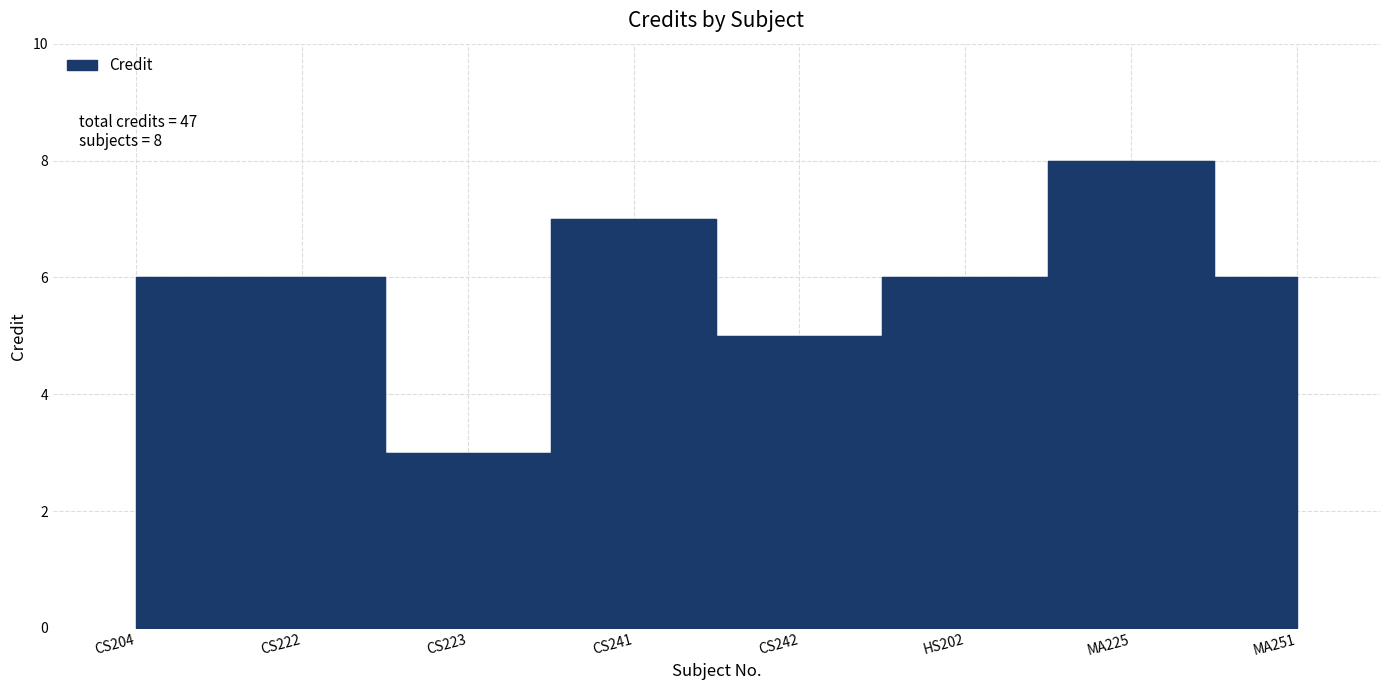

What is the value of the 8th point from the left?

6